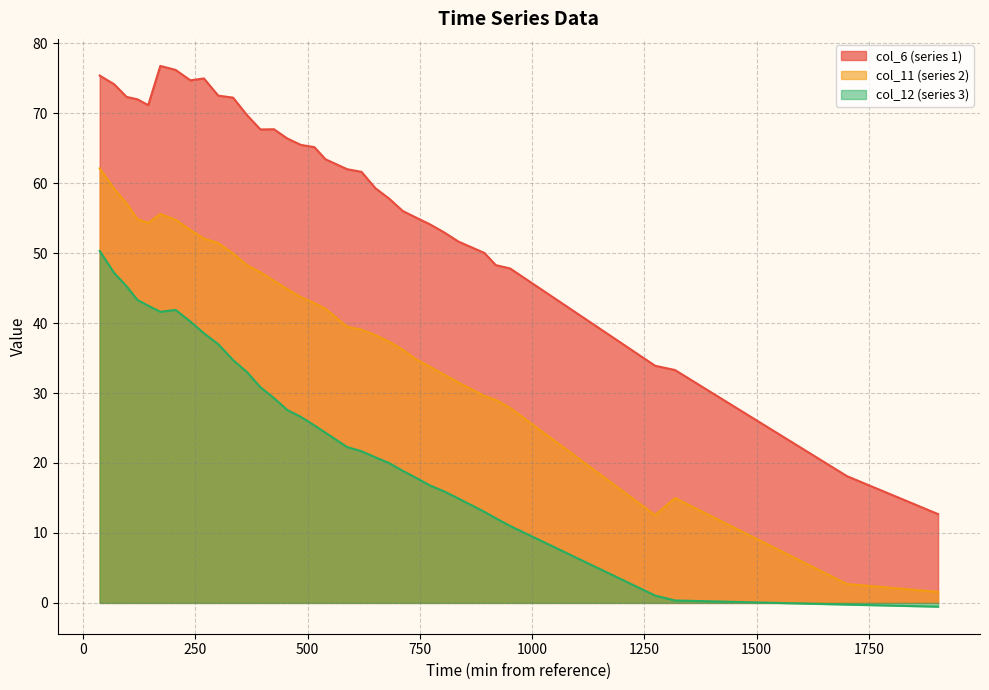

Which series has the largest total across all categories?

col_6 (series 1)